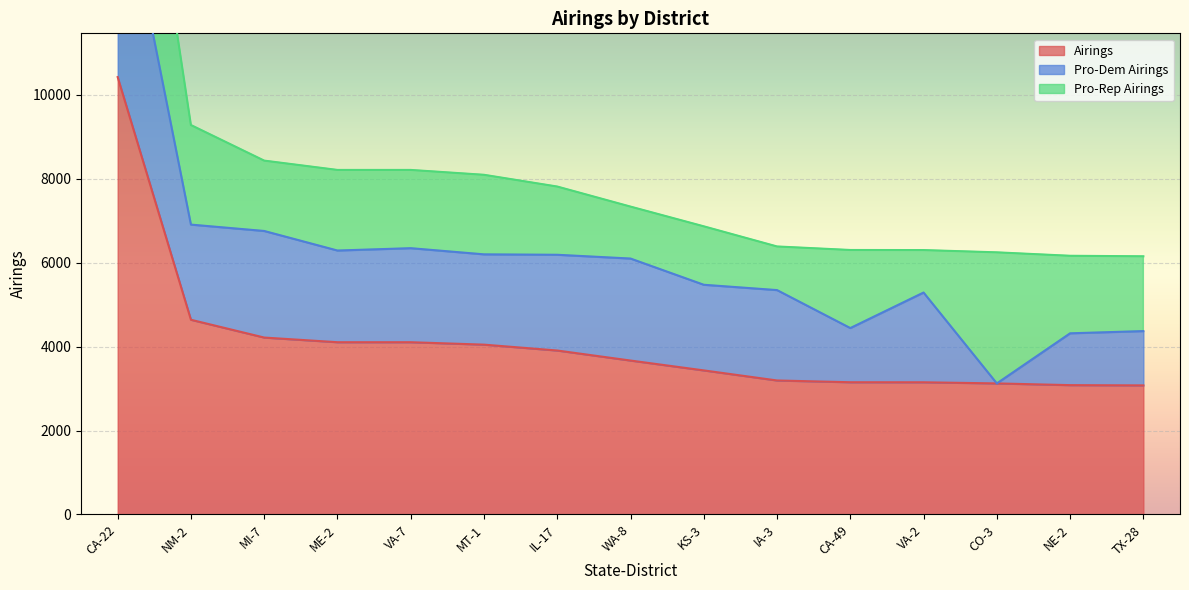

True or false: Pro-Dem Airings has more than 0 points higher than both neighbors.

True